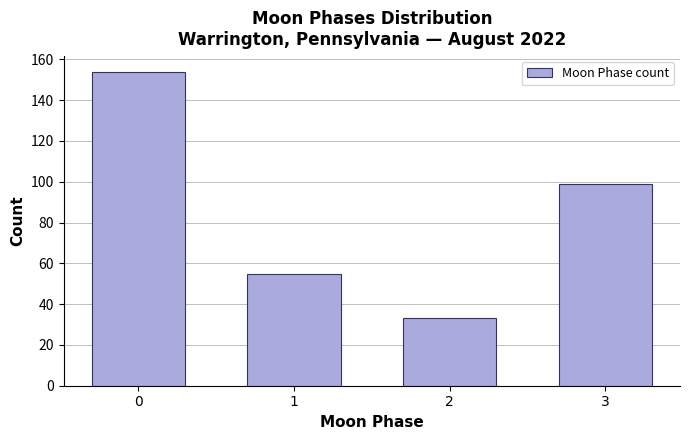

Reading left to right, list all the values displayed in this chart.

154	55	33	99